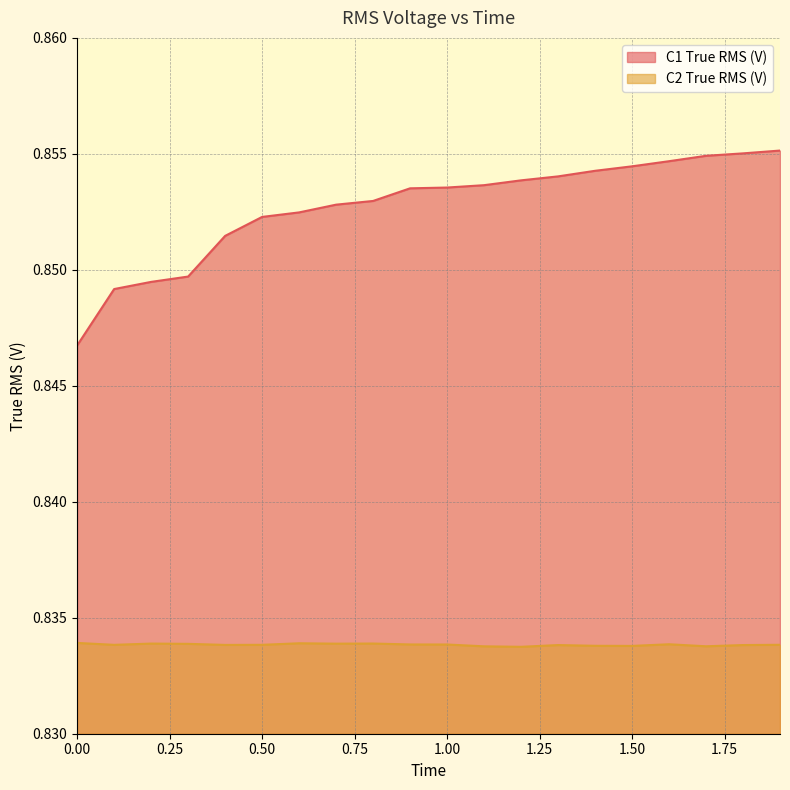

Rank the series by their maximum value, from lowest to highest.

C2 True RMS (V), C1 True RMS (V)